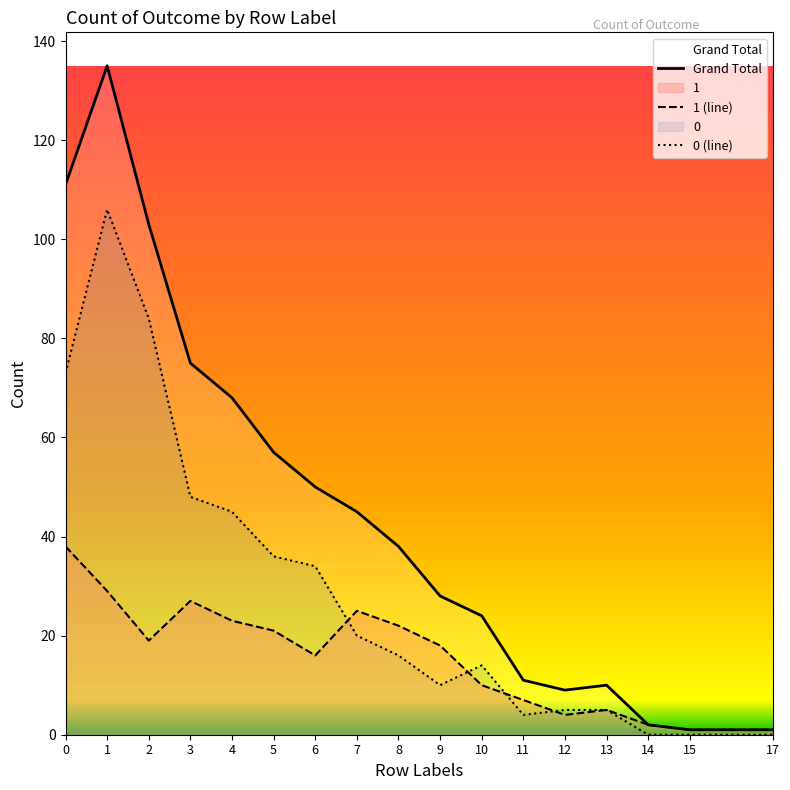

What is the value of the Grand Total point at the 11th from the left?

24